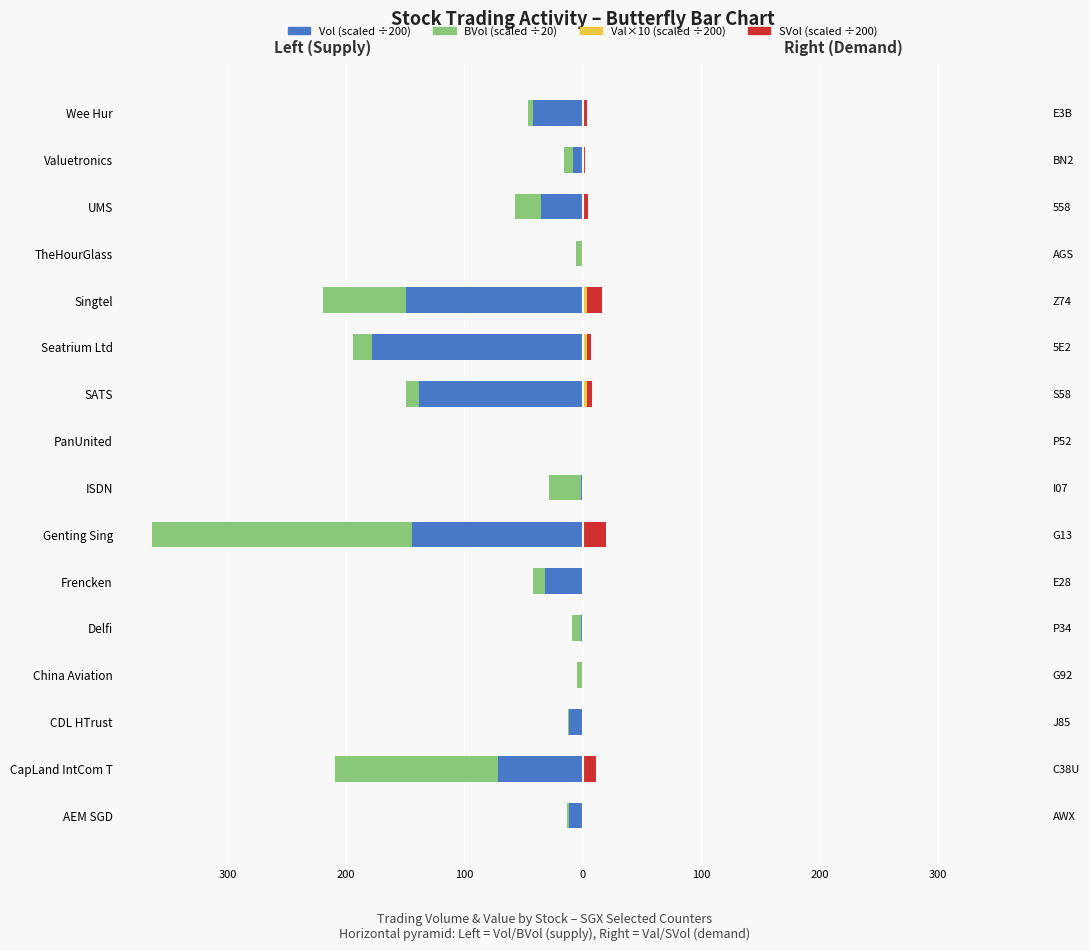

What is the sum of all Vol (×200) values?

-826.1